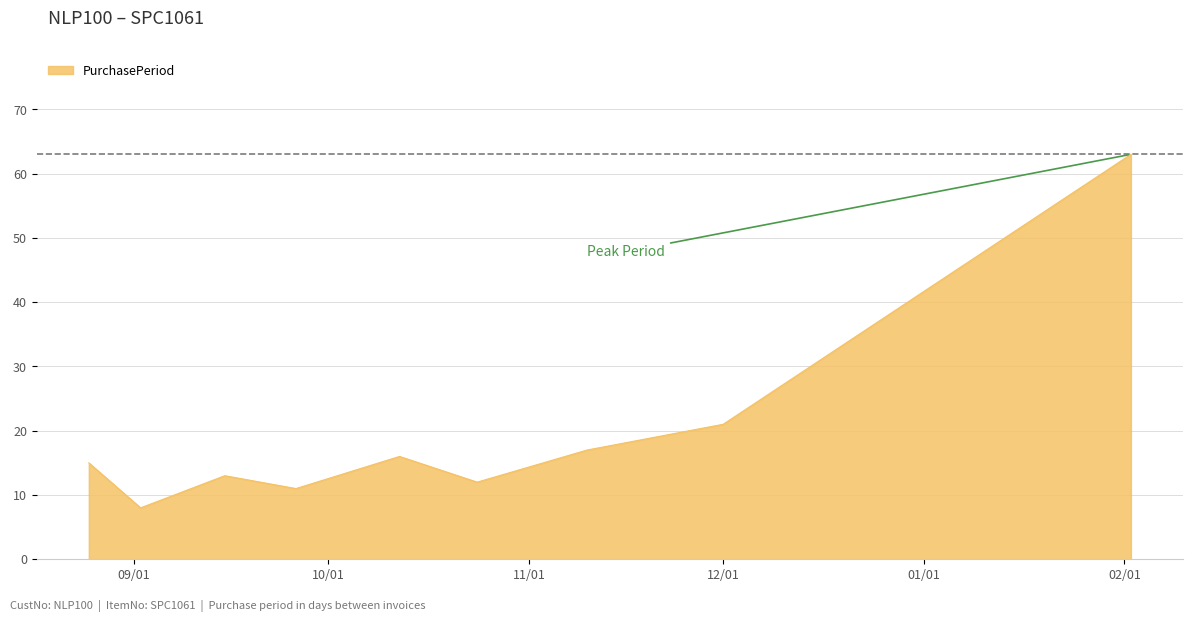

What is the difference between the maximum and minimum values?

55